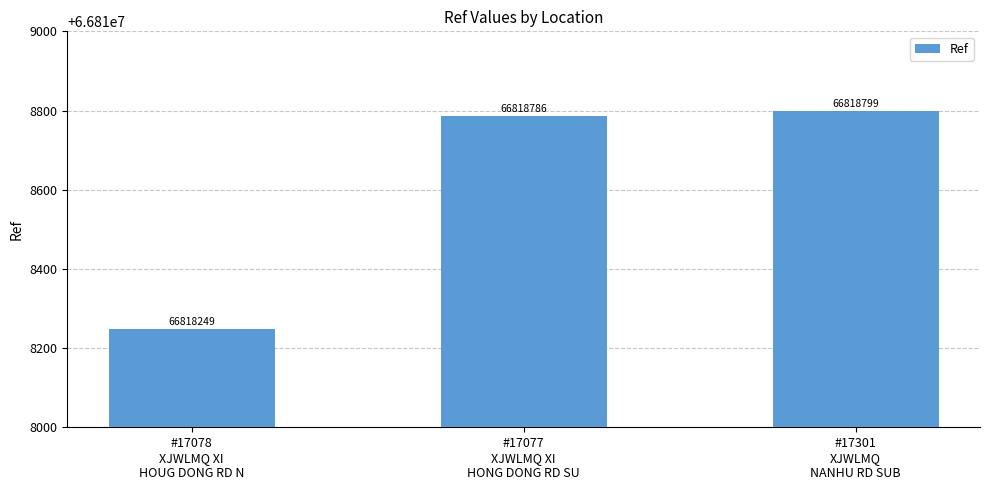

How many bars are there in total?

3